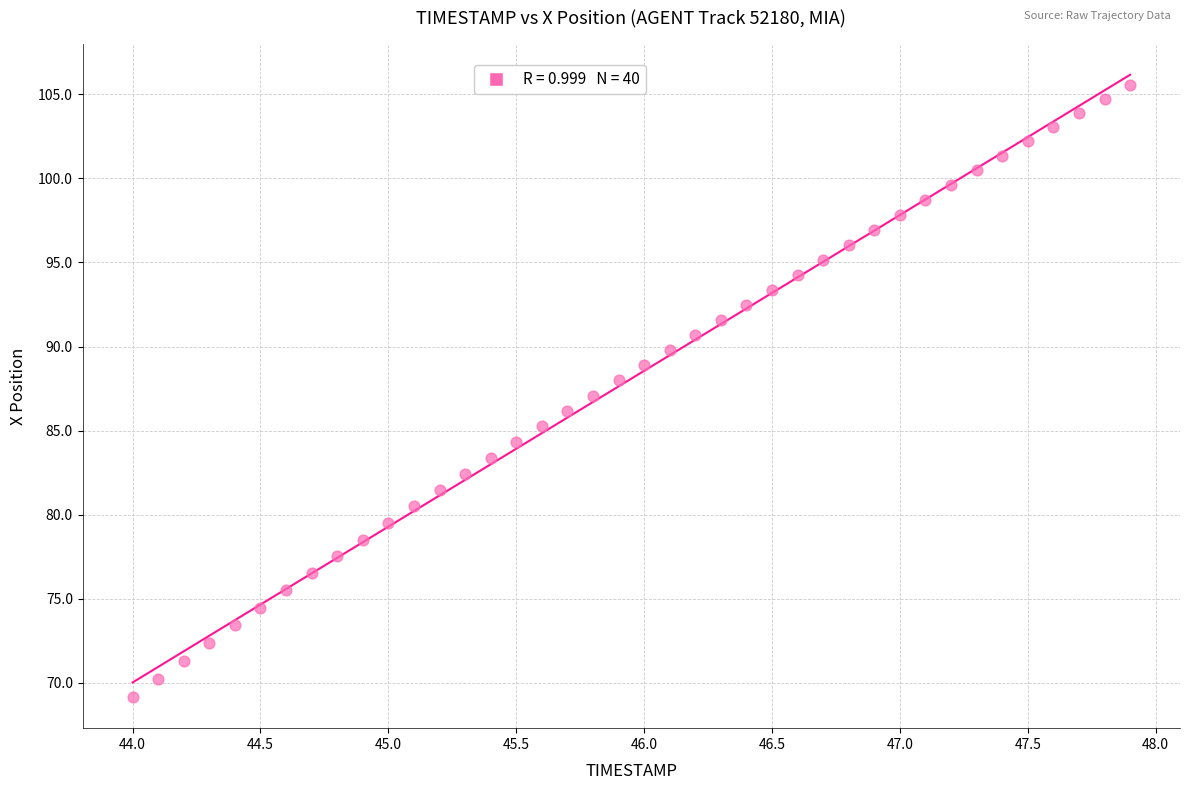

What is the range of X values (max minus min)?

3.9